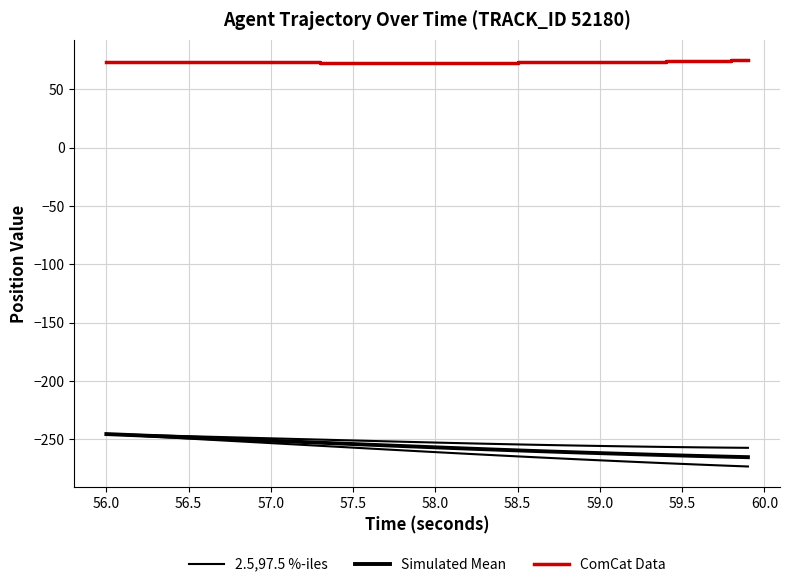

How many lines are shown in the chart?

3